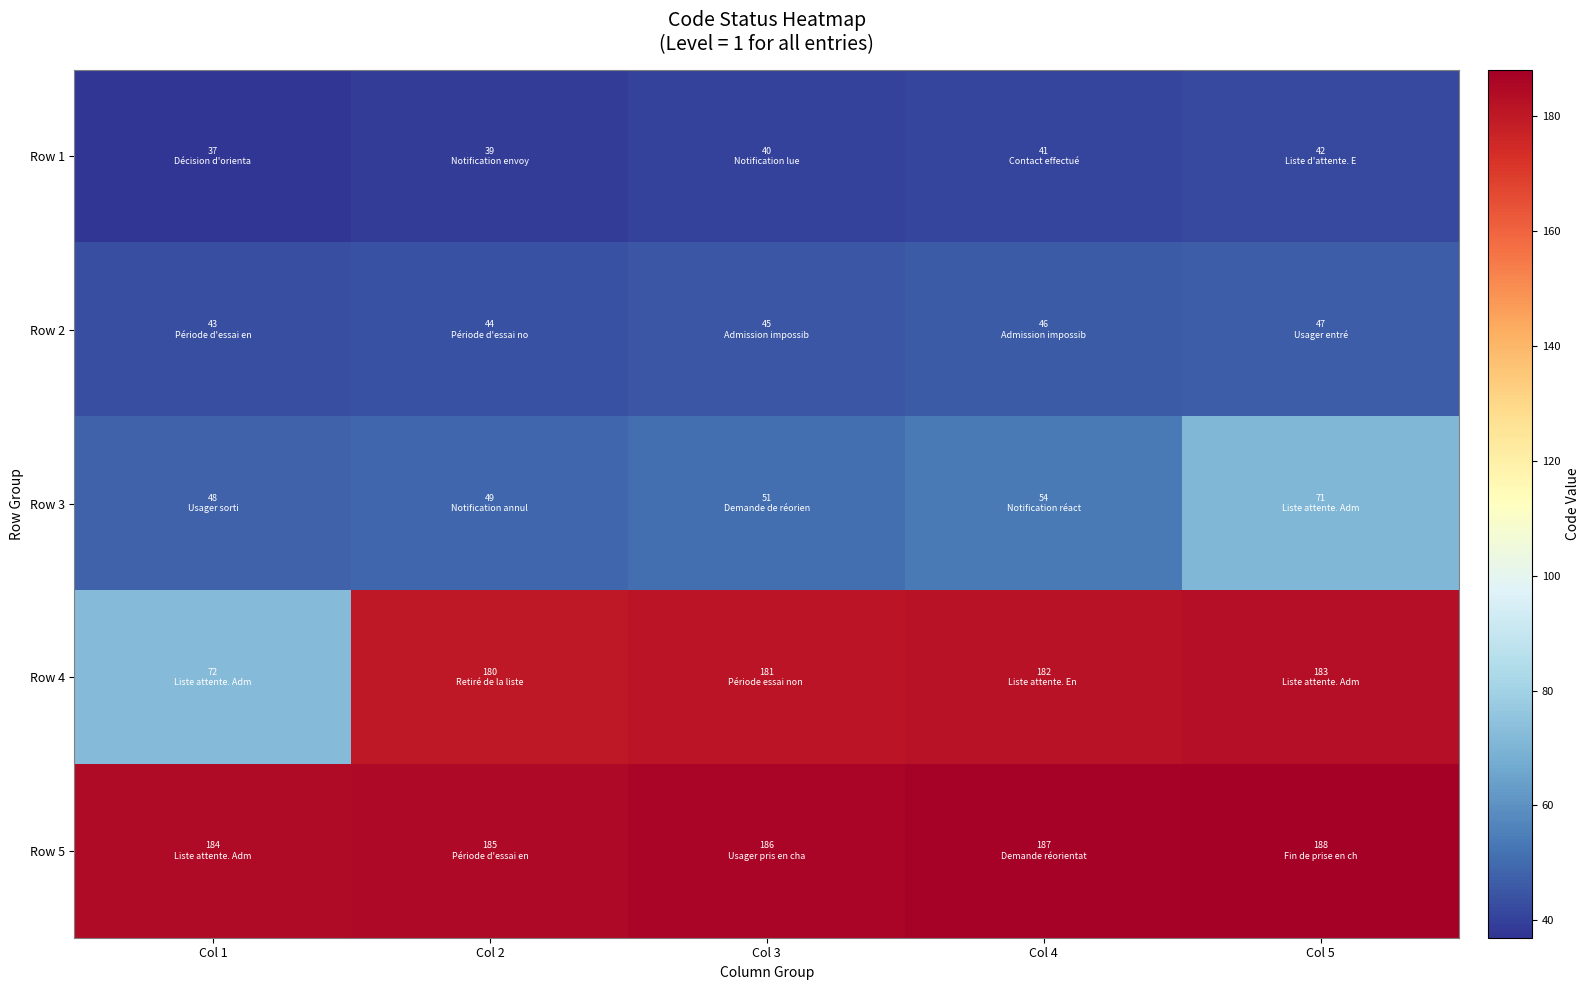

How many distinct data groups are displayed?

5